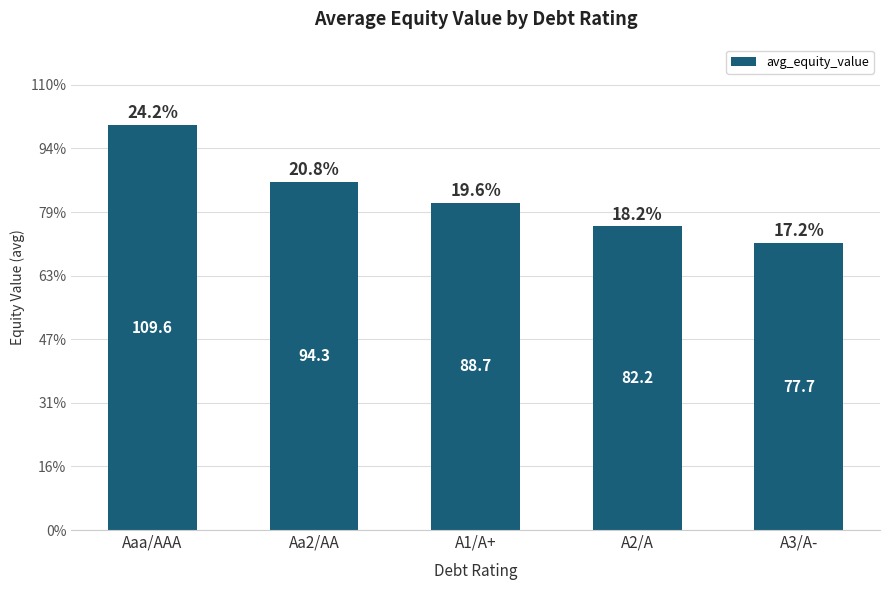

Does the chart contain any negative values?

No